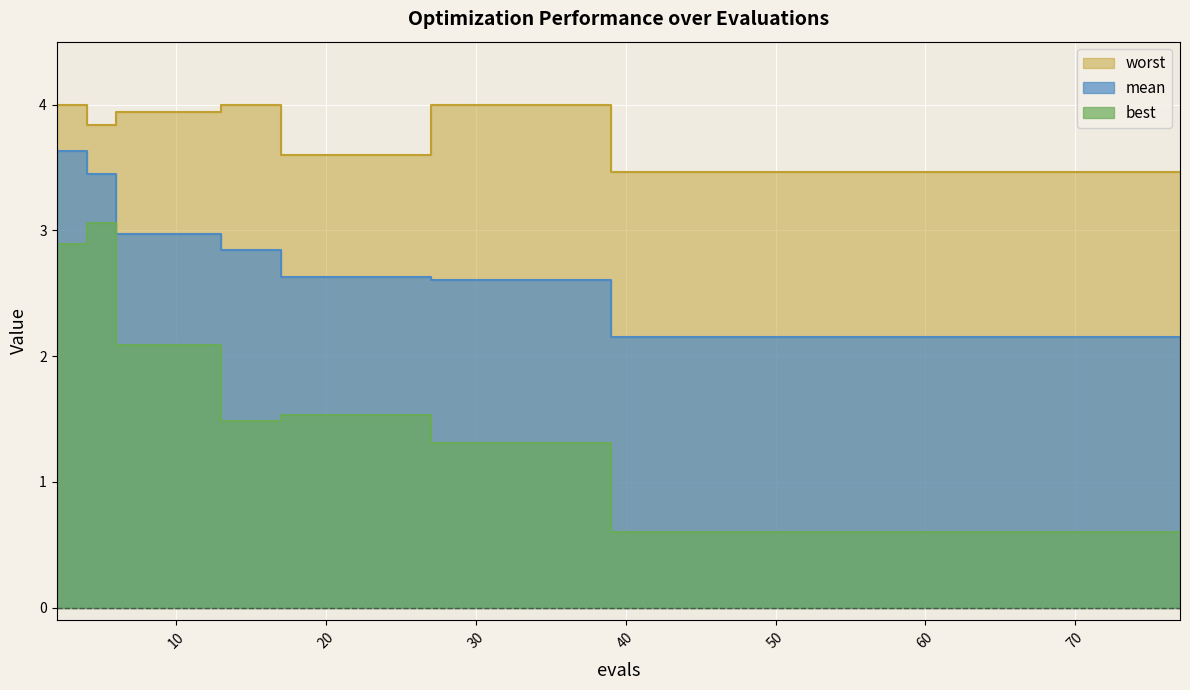

The value of best at 21 is 1.5. True or false?

True